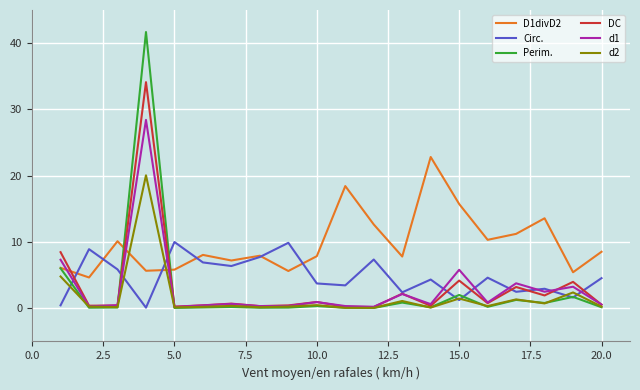

Which series has the largest total across all categories?

D1divD2